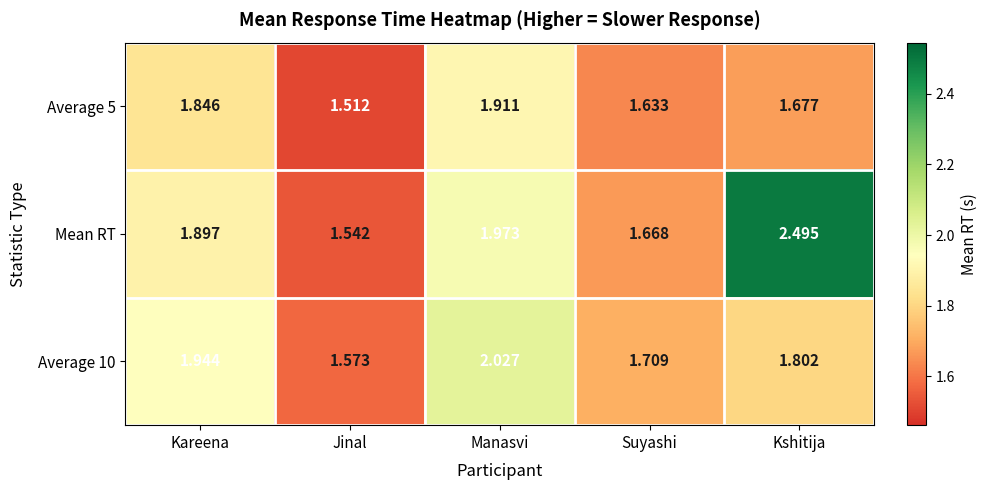

At which category is the sum across all series the highest?

Kshitija